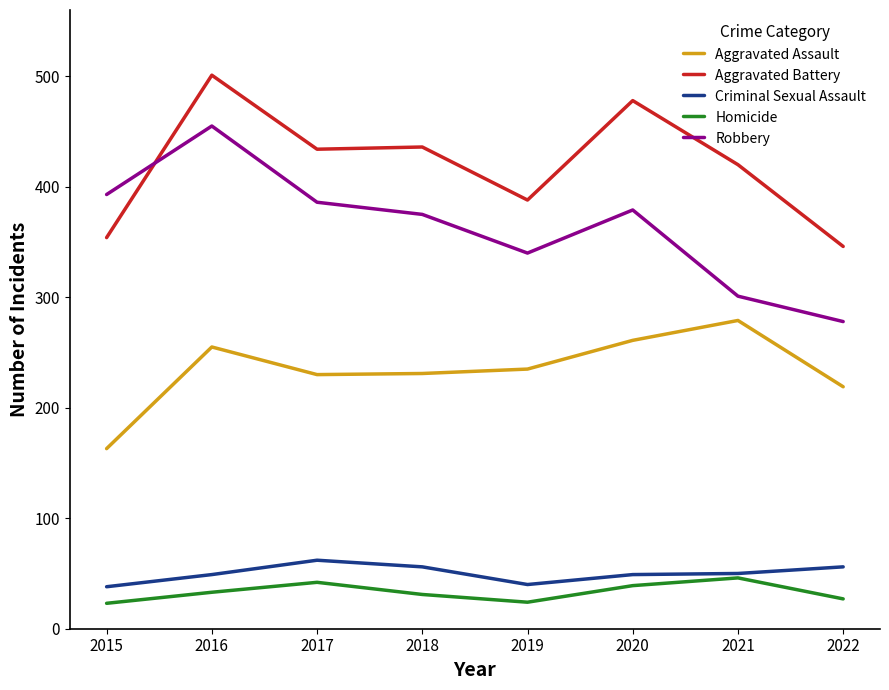

Is it true that Aggravated Assault equals 400 at 2021?

False